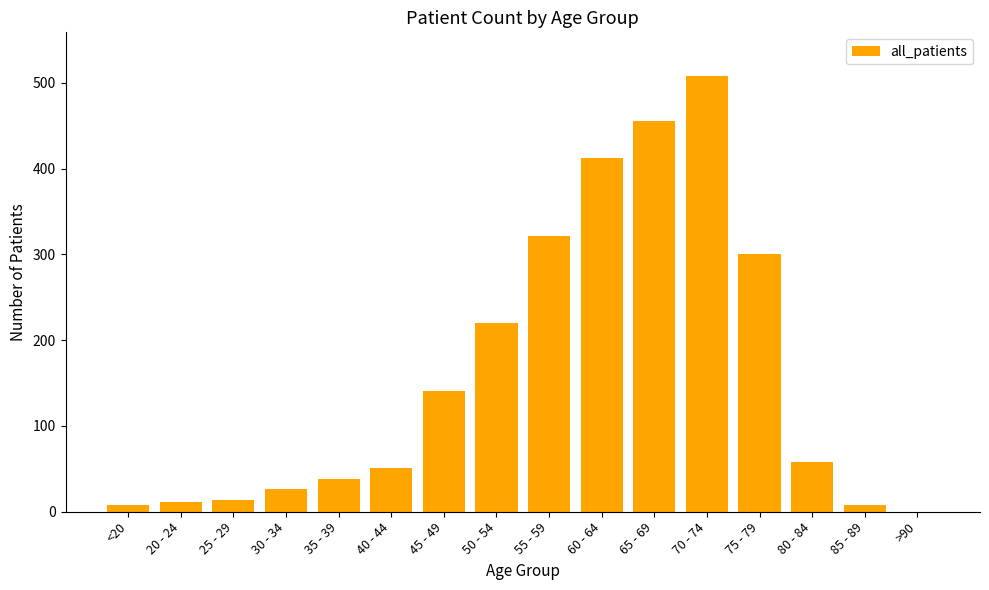

Which category has the highest value across all series?

70 - 74